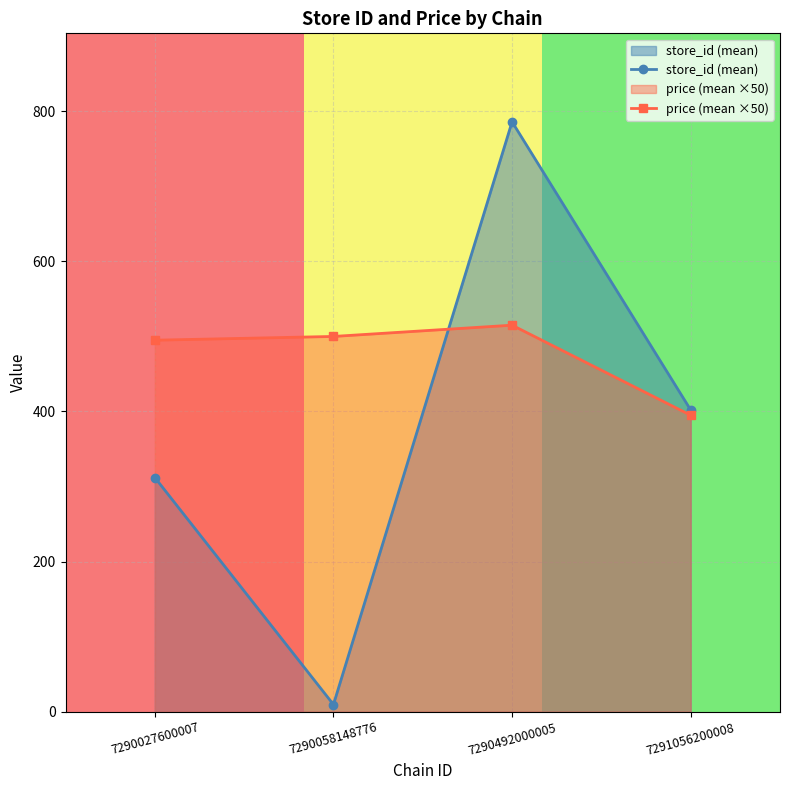

Between 7290027600007 and 7290492000005, which is larger?

7290492000005